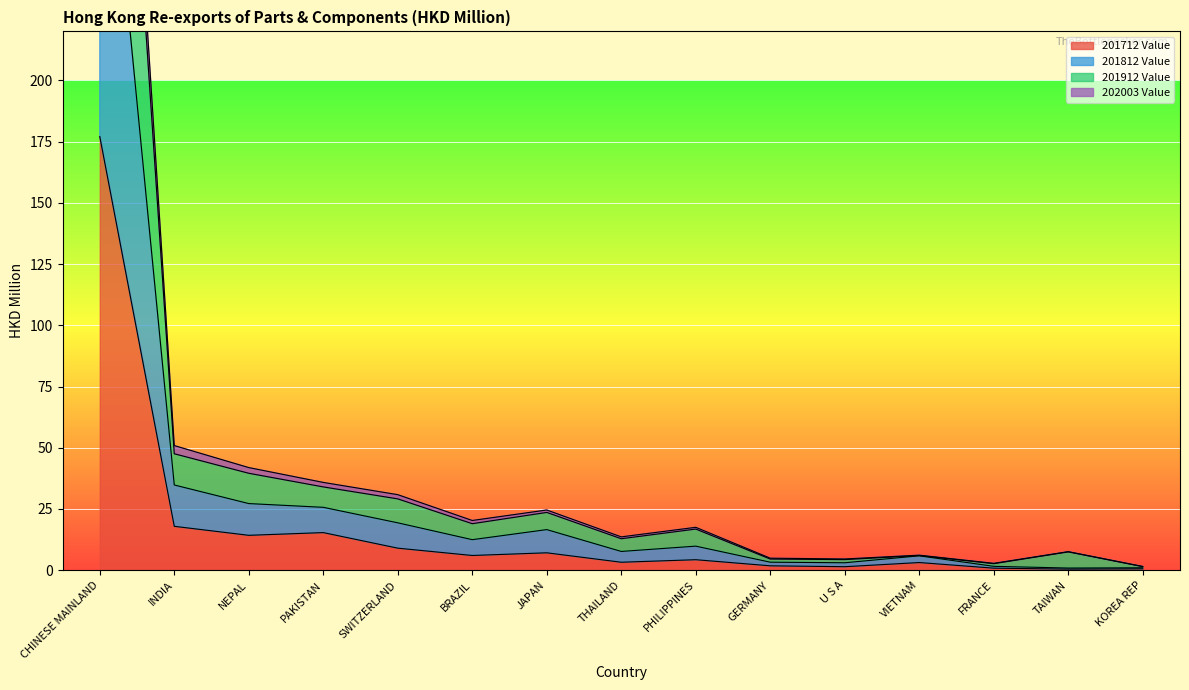

What is the sum of all 202003 Value values?

784.4